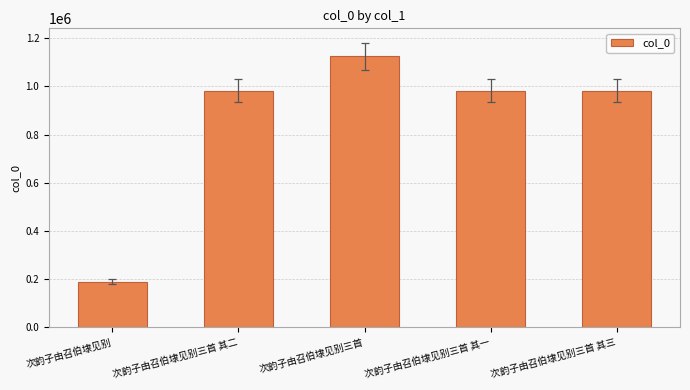

Read the value at 次韵子由召伯埭见别三首 其二.

982334